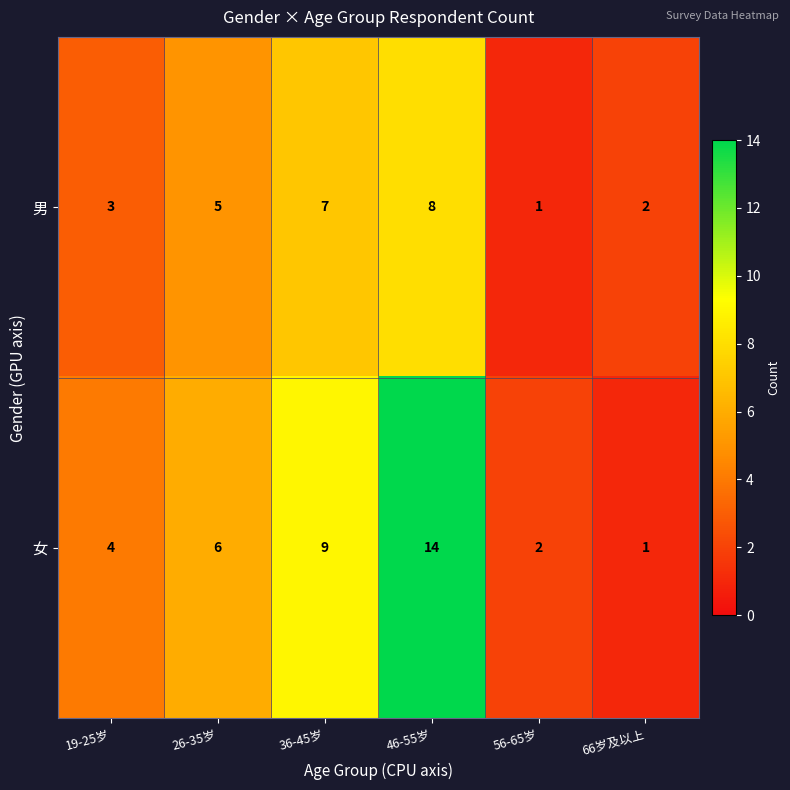

Between 46-55岁 and 66岁及以上, which series saw the biggest shift?

女